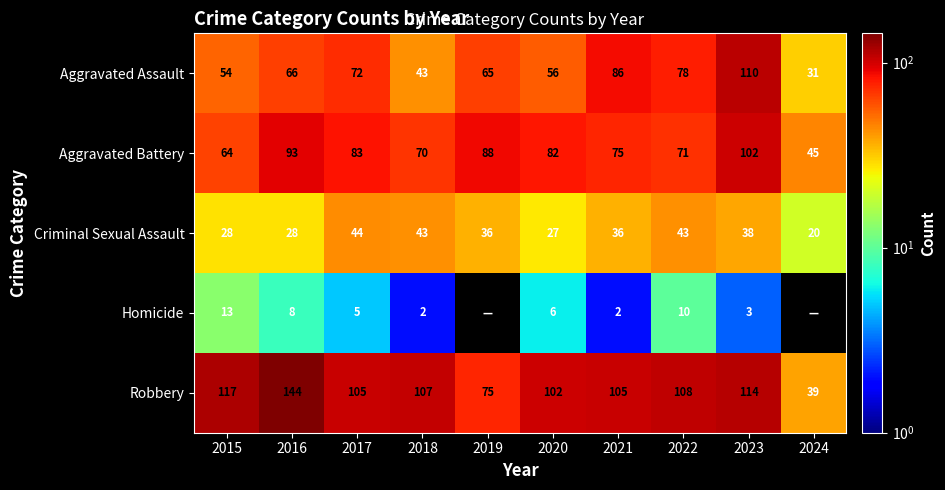

At which label does Criminal Sexual Assault reach its peak?

2017